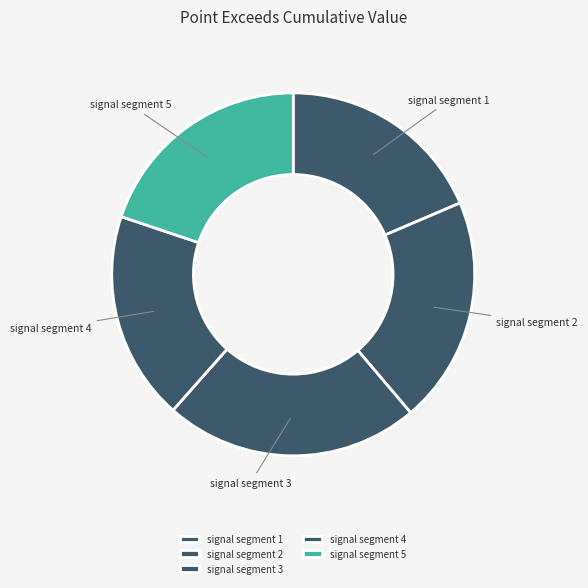

Is there a majority slice in this chart?

No